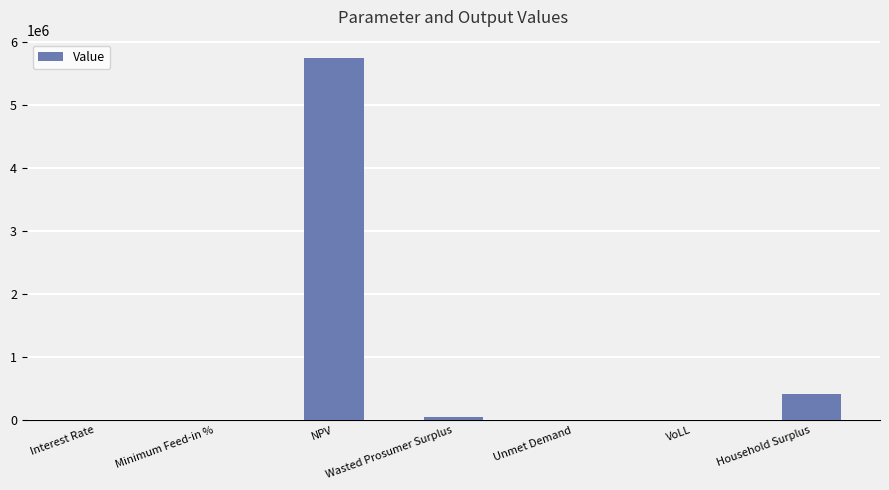

Read the value at VoLL.

0.7